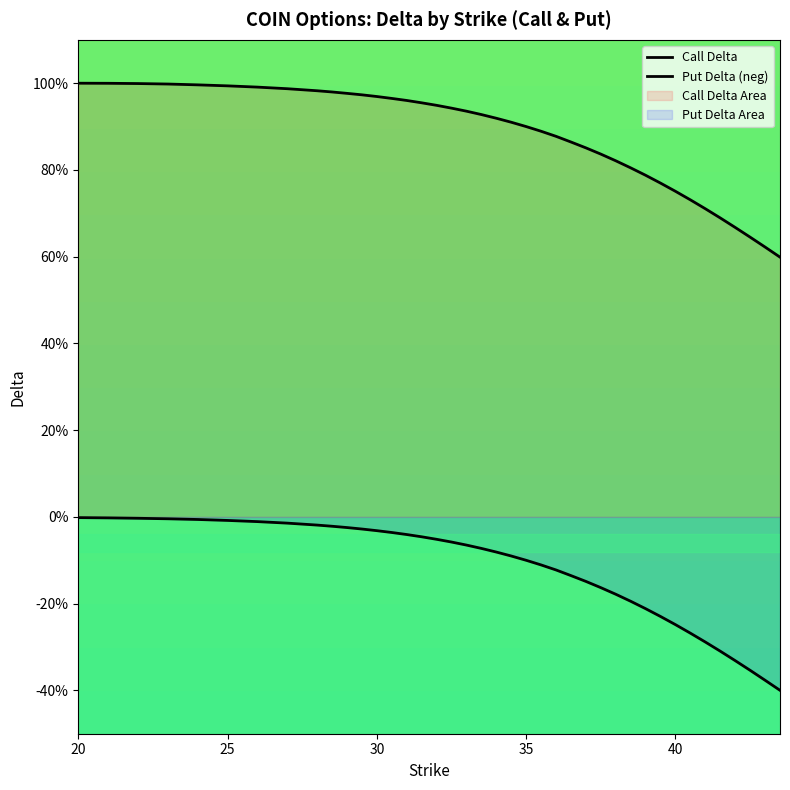

Which series has the largest total across all categories?

delta_call